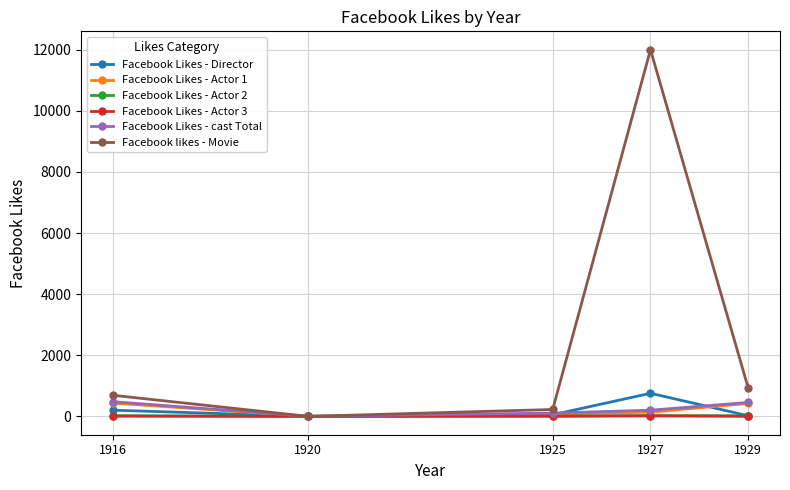

At which category is the sum across all series the highest?

1927